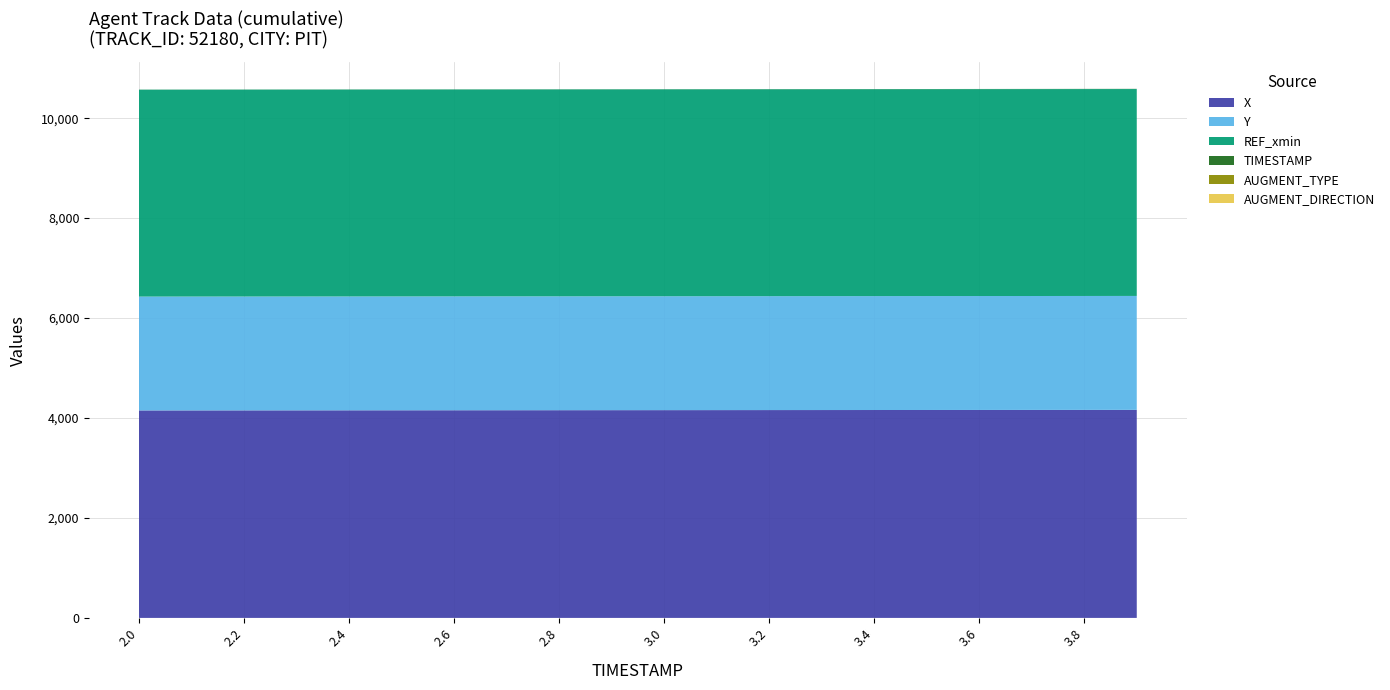

Reading left to right, extract all data points from this chart.

X: 2.0=4151.9	2.1=4152.5	2.2=4153.1	2.3=4153.6	2.4=4154.2	2.5=4154.8	2.6=4155.4	2.7=4156.0	2.8=4156.6	2.9=4157.2	3.0=4157.8	3.1=4158.4	3.2=4159.0	3.3=4159.6	3.4=4160.2	3.5=4160.8	3.6=4161.4	3.7=4162.0	3.8=4162.6	3.9=4163.2
Y: 2.0=2278.2	2.1=2278.3	2.2=2278.4	2.3=2278.5	2.4=2278.6	2.5=2278.7	2.6=2278.7	2.7=2278.8	2.8=2278.9	2.9=2279.0	3.0=2279.1	3.1=2279.2	3.2=2279.2	3.3=2279.3	3.4=2279.4	3.5=2279.5	3.6=2279.6	3.7=2279.7	3.8=2279.7	3.9=2279.8
REF_xmin: 2.0=4140.0	2.1=4140.0	2.2=4140.0	2.3=4140.0	2.4=4140.0	2.5=4140.0	2.6=4140.0	2.7=4140.0	2.8=4140.0	2.9=4140.0	3.0=4140.0	3.1=4140.0	3.2=4140.0	3.3=4140.0	3.4=4140.0	3.5=4140.0	3.6=4140.0	3.7=4140.0	3.8=4140.0	3.9=4140.0
TIMESTAMP: 2.0=2.0	2.1=2.1	2.2=2.2	2.3=2.3	2.4=2.4	2.5=2.5	2.6=2.6	2.7=2.7	2.8=2.8	2.9=2.9	3.0=3.0	3.1=3.1	3.2=3.2	3.3=3.3	3.4=3.4	3.5=3.5	3.6=3.6	3.7=3.7	3.8=3.8	3.9=3.9
AUGMENT_TYPE: 2.0=0.0	2.1=0.0	2.2=0.0	2.3=0.0	2.4=0.0	2.5=0.0	2.6=0.0	2.7=0.0	2.8=0.0	2.9=0.0	3.0=0.0	3.1=0.0	3.2=0.0	3.3=0.0	3.4=0.0	3.5=0.0	3.6=0.0	3.7=0.0	3.8=0.0	3.9=0.0
AUGMENT_DIRECTION: 2.0=0.0	2.1=0.0	2.2=0.0	2.3=0.0	2.4=0.0	2.5=0.0	2.6=0.0	2.7=0.0	2.8=0.0	2.9=0.0	3.0=0.0	3.1=0.0	3.2=0.0	3.3=0.0	3.4=0.0	3.5=0.0	3.6=0.0	3.7=0.0	3.8=0.0	3.9=0.0